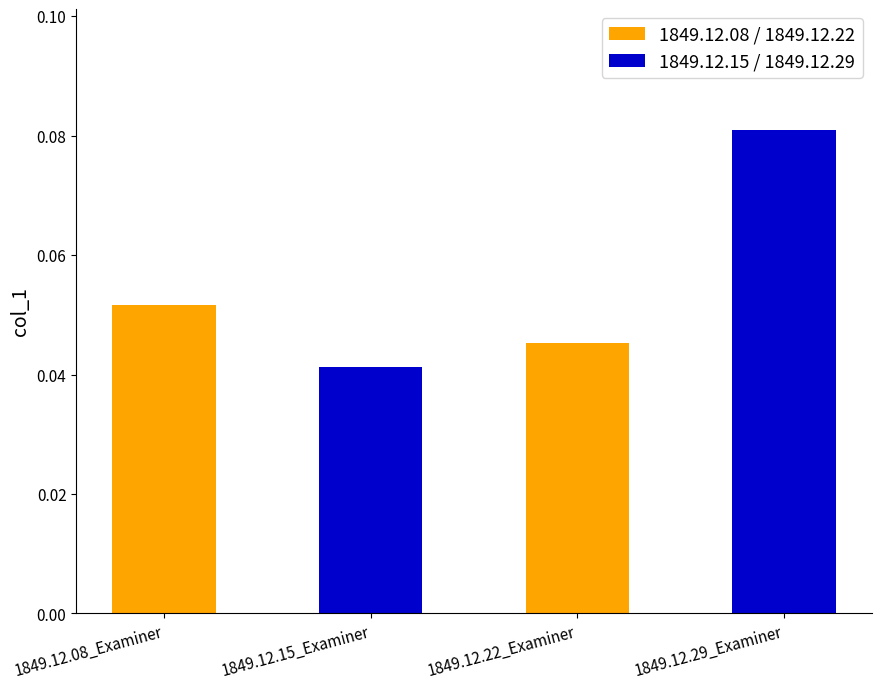

What is the label of the 4th bar from the right?

1849.12.08_Examiner